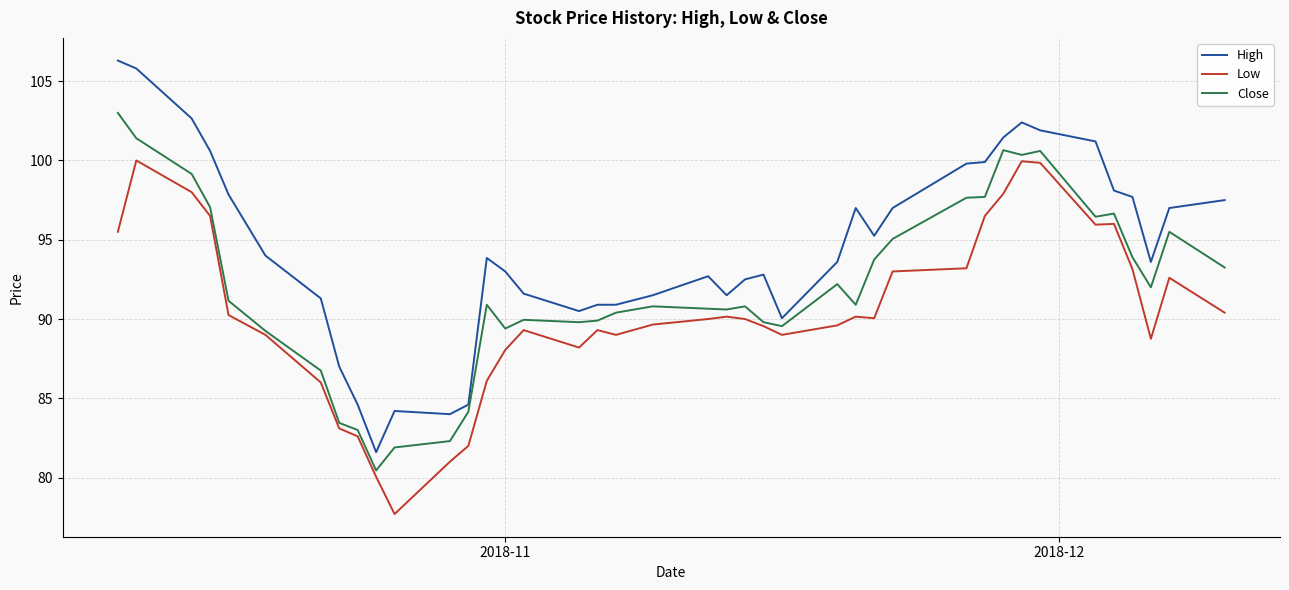

Which series has the widest spread of values?

High